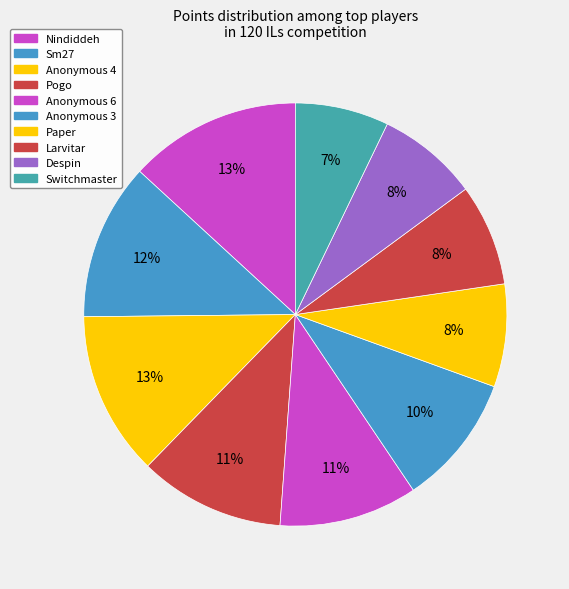

To the nearest percent, what is the combined percentage of Despin and Paper?

16%